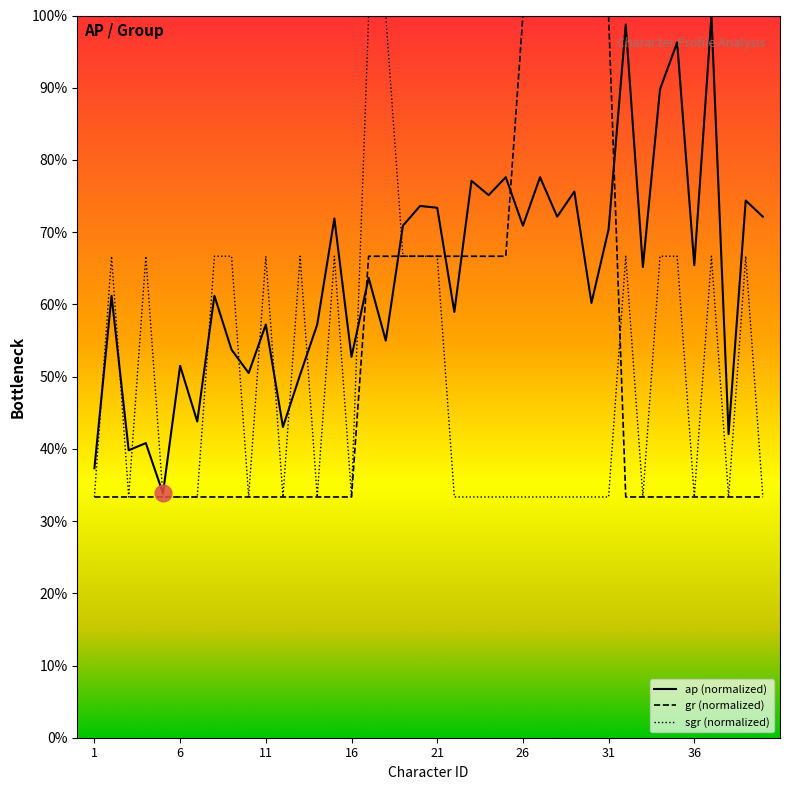

What is the difference between the maximum and minimum values in the ap series?

0.7